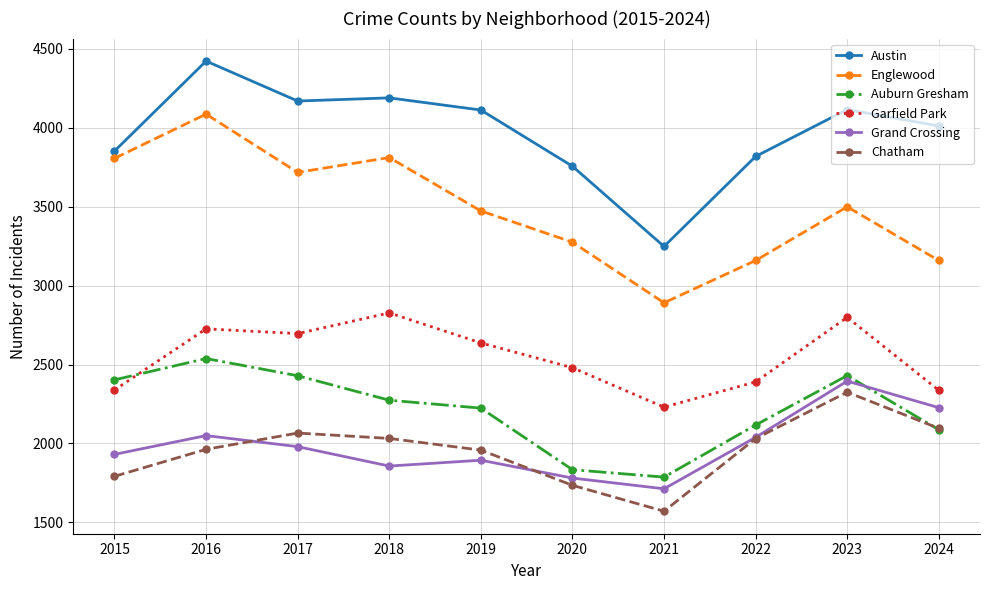

The Garfield Park series shows 1717 at 2019. True or false?

False